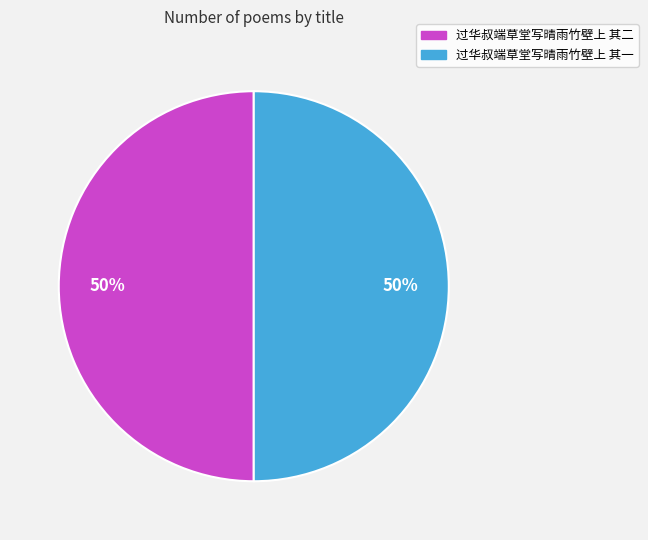

Do 过华叔端草堂写晴雨竹壁上 其一 and 过华叔端草堂写晴雨竹壁上 其二 together represent more than half of the pie?

Yes